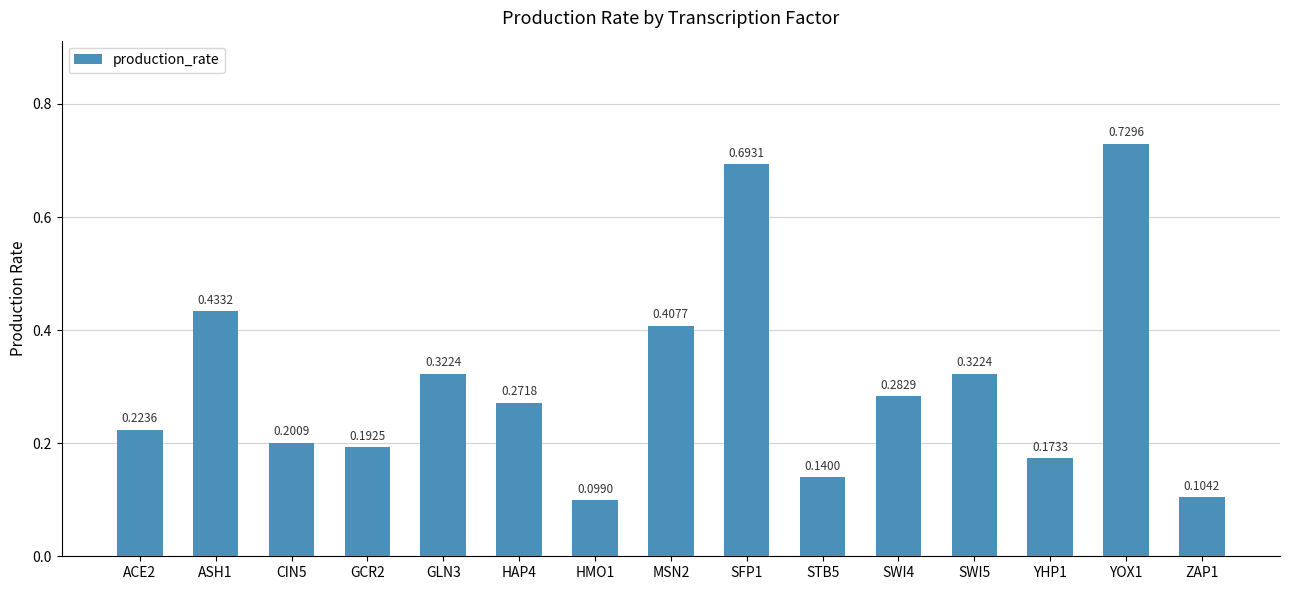

Which has a higher value, HAP4 or YOX1?

YOX1